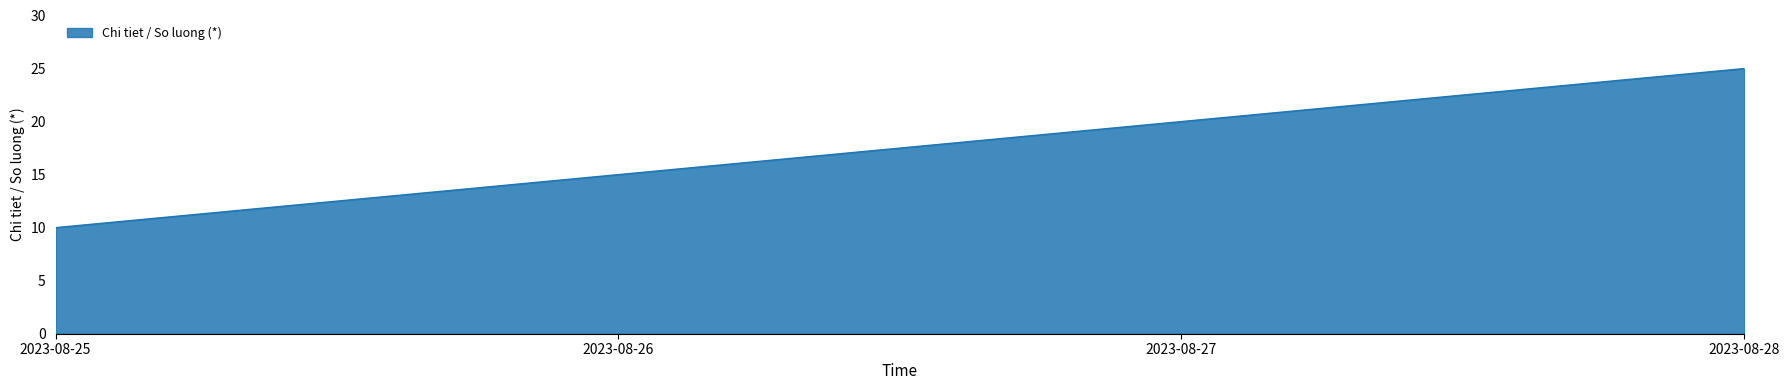

True or false: there are more than 1 points higher than both neighbors.

False